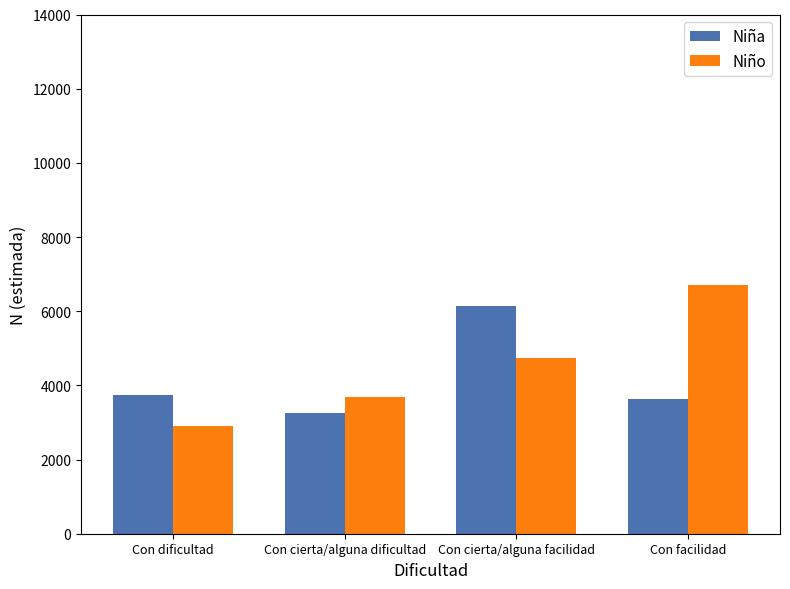

At Con cierta/alguna dificultad, list the series in order from largest to smallest.

Niño, Niña